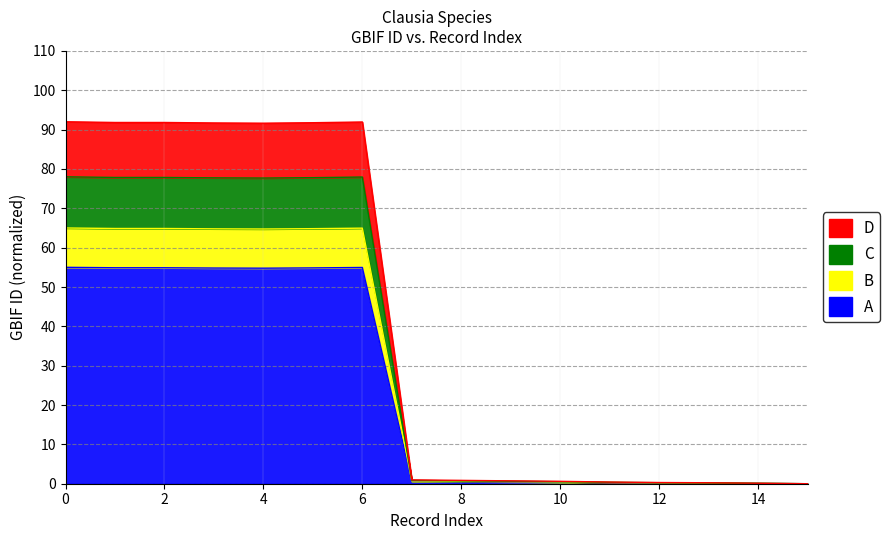

What are all the series names shown in the legend?

A, B, C, D